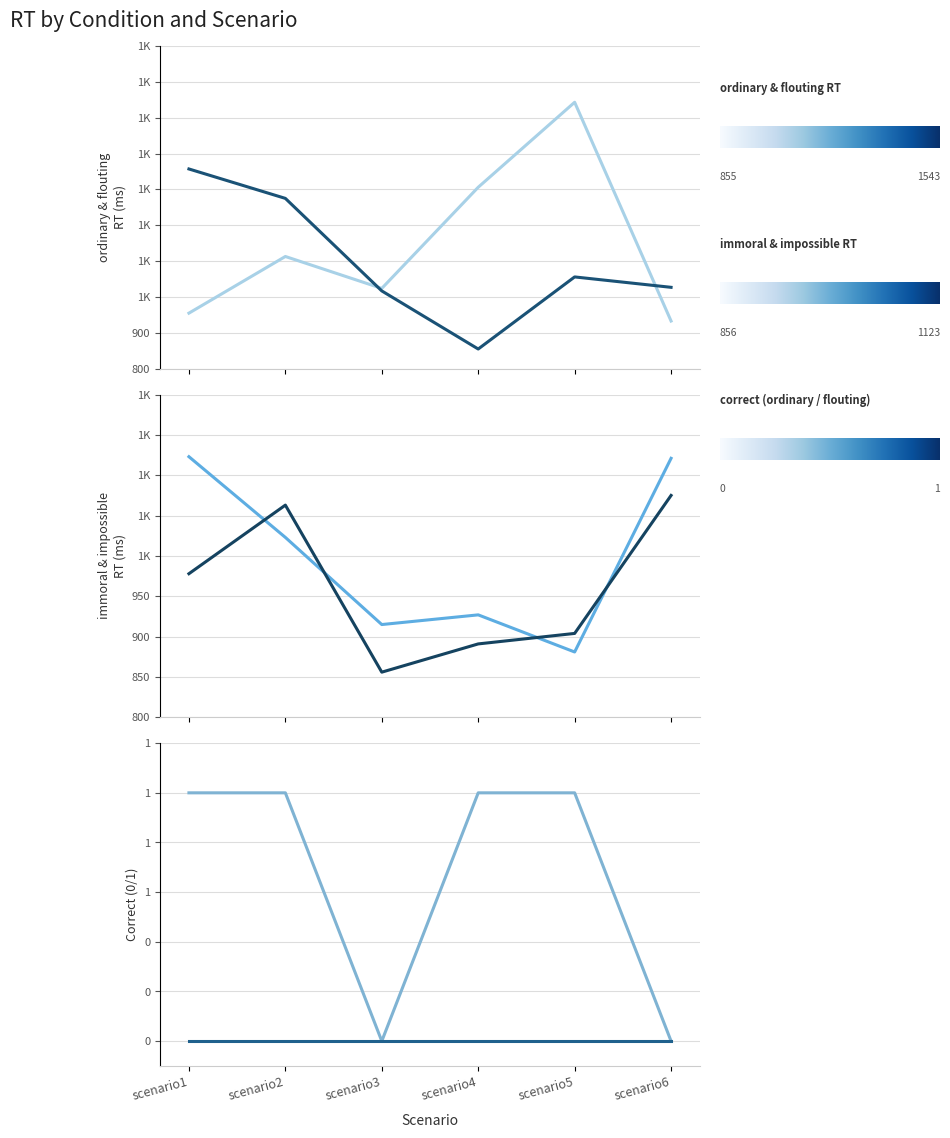

True or false: immoral_RT has more than 1 points higher than both neighbors.

False